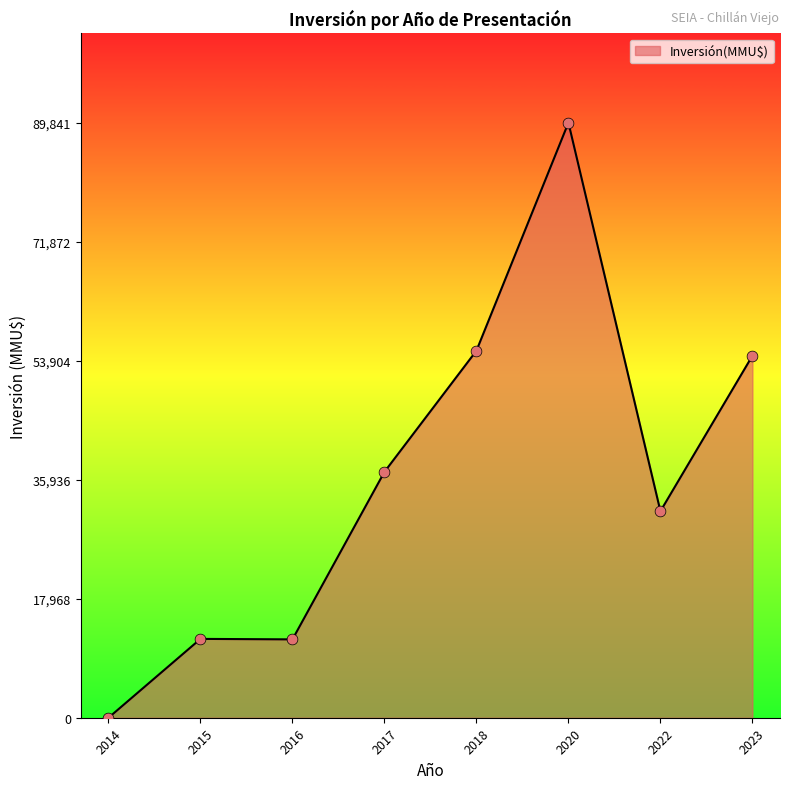

Which has a higher value, 2017 or 2020?

2020